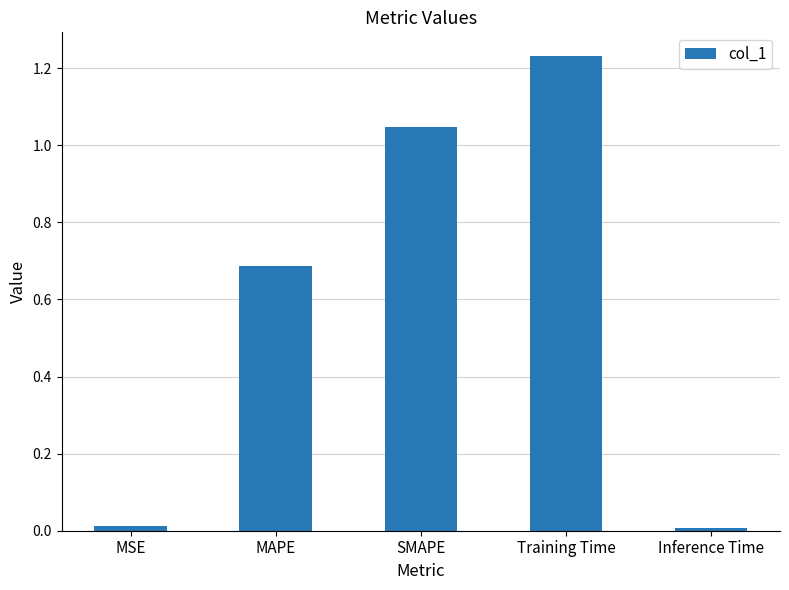

What is the change in value from MSE to Training Time?

+1.2